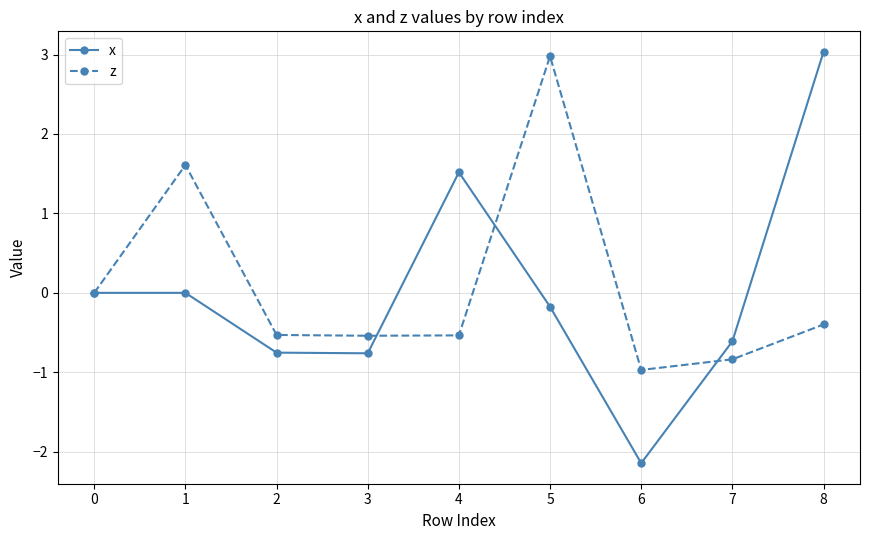

Does the chart have visible grid lines?

Yes